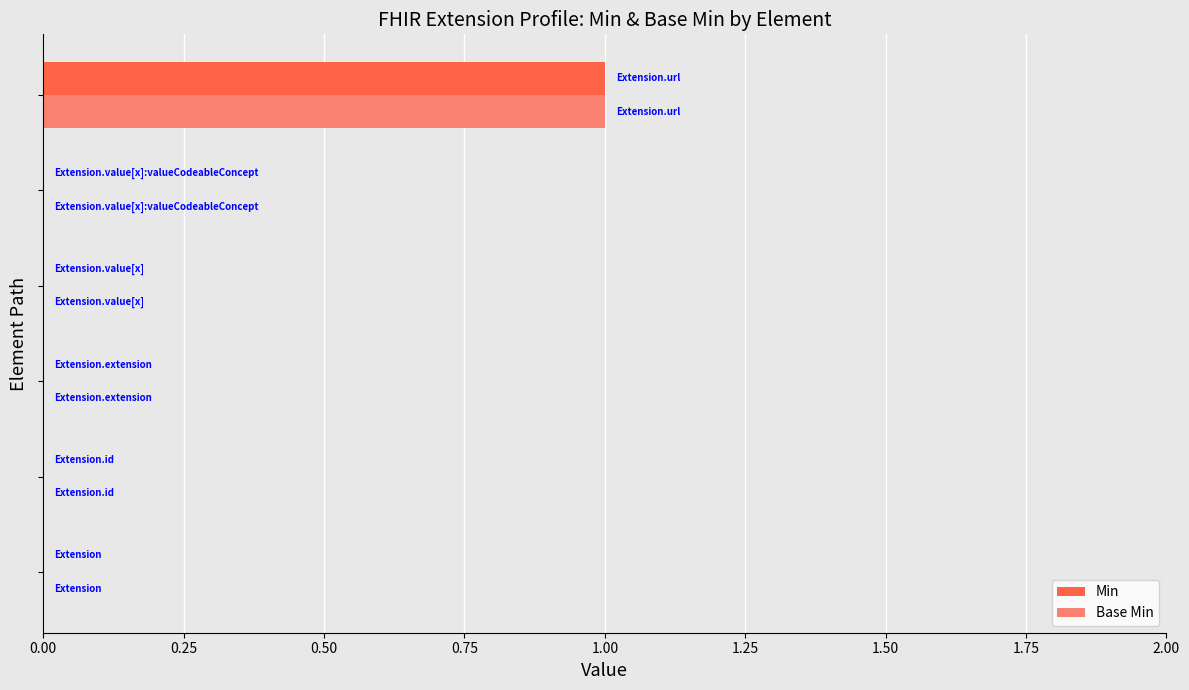

What is the maximum value for Base Min?

1